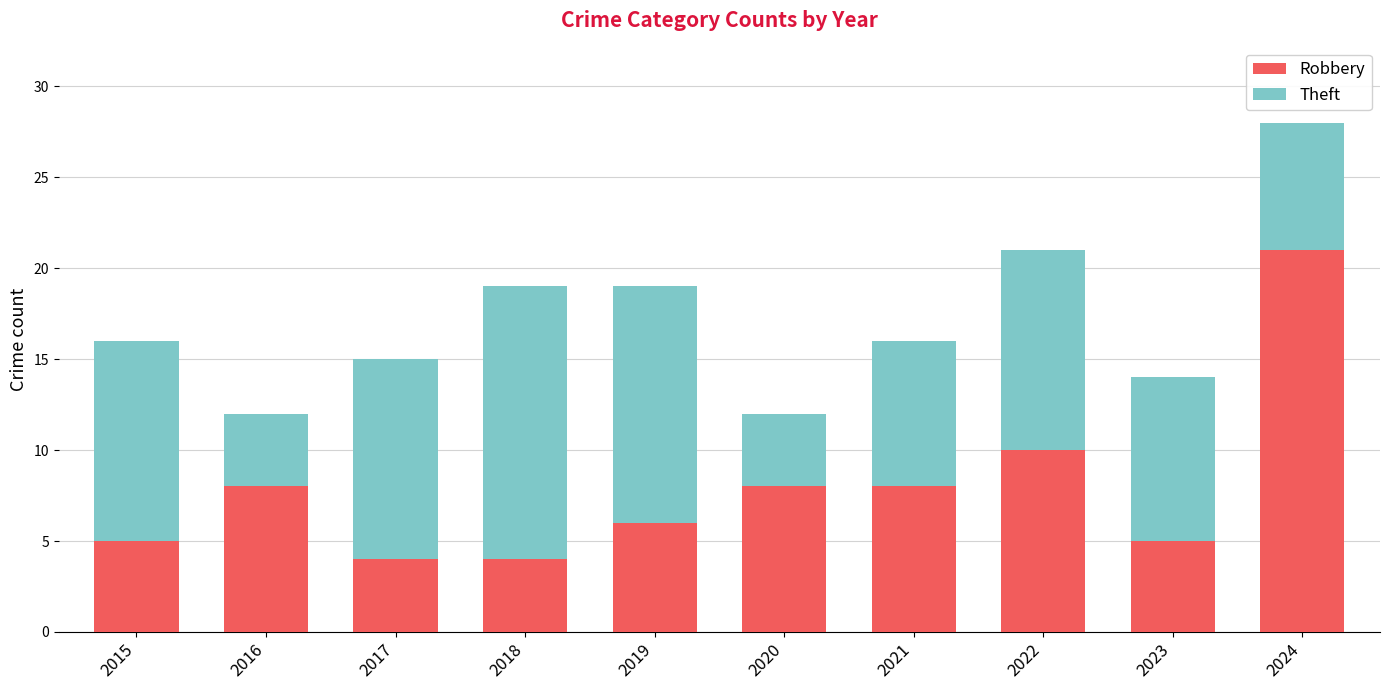

What is the maximum value for Robbery?

21